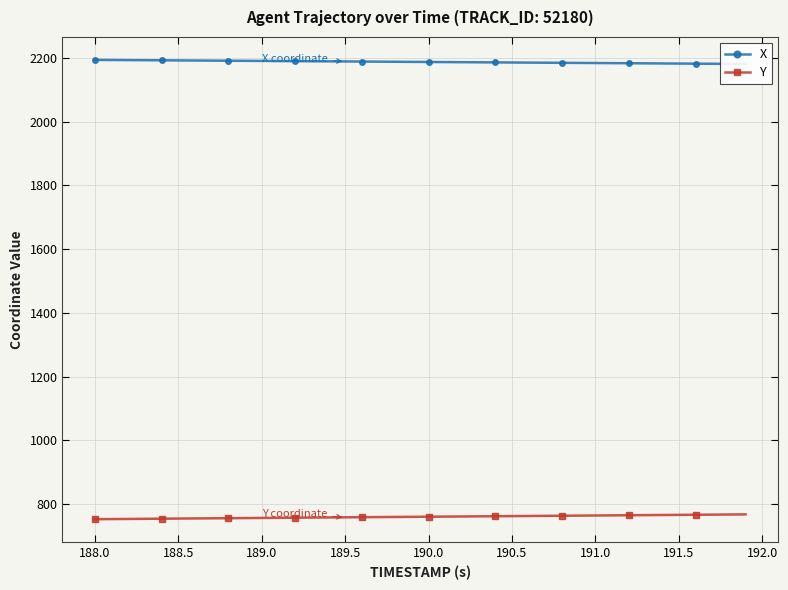

True or false: Y has a value of 756.1 at 189.0.

True